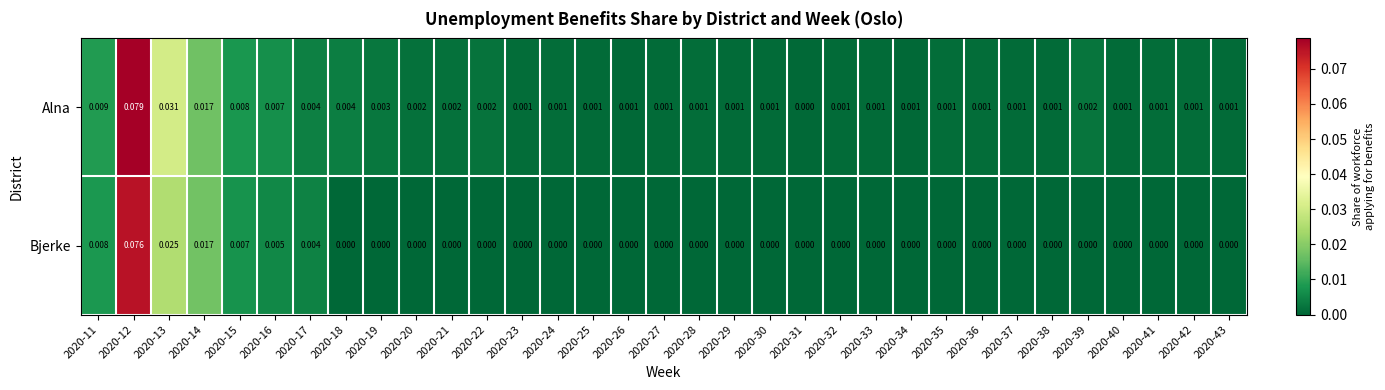

Which series has the largest range (max minus min)?

Alna